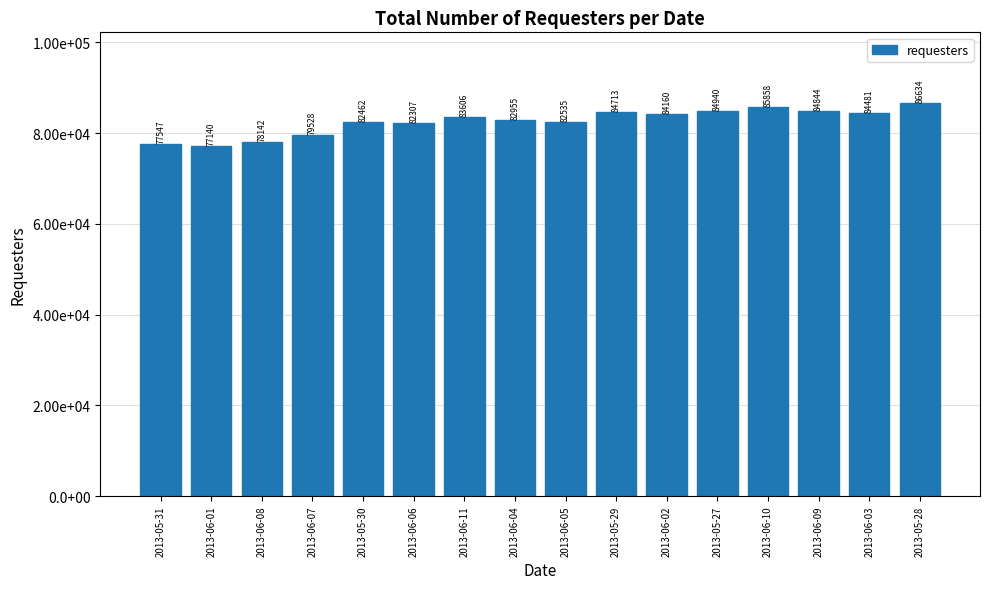

Is it true that the value at 2013-06-10 is 141935?

False